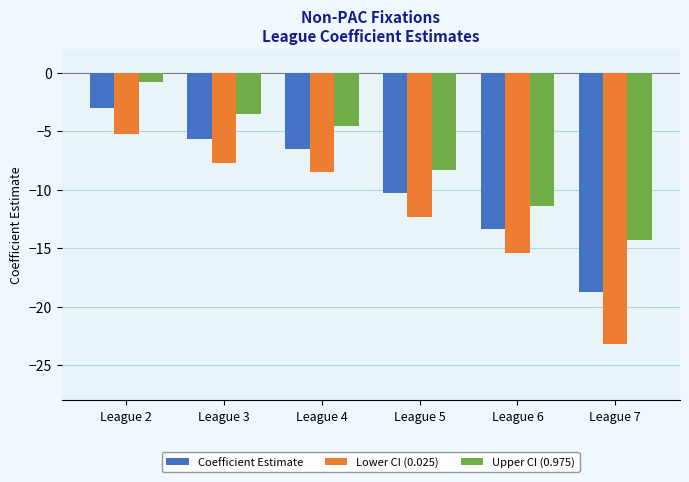

Is it true that Coefficient Estimate equals -5.6 at League 3?

True